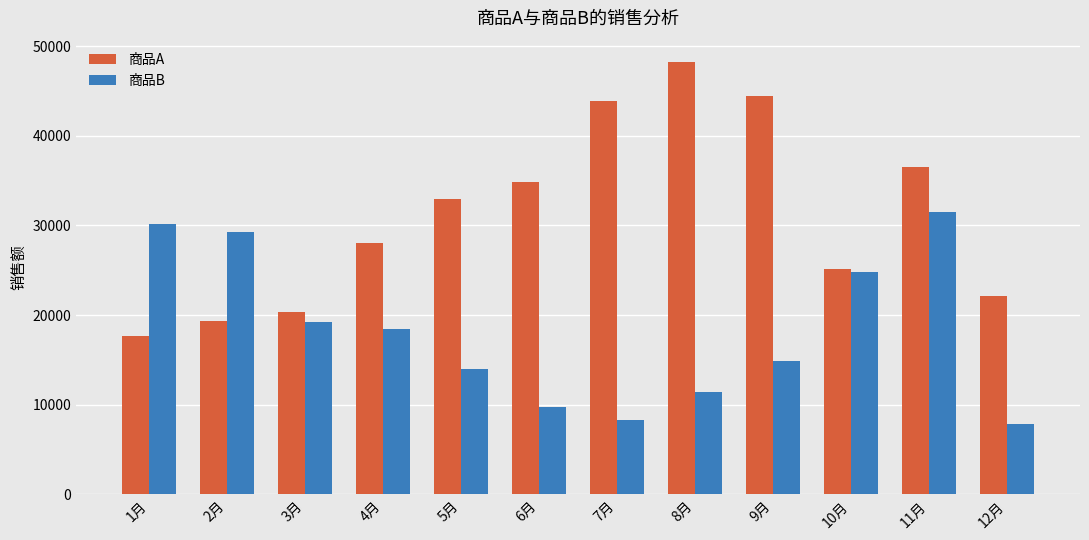

Which series changed the most between 5月 and 7月?

商品A